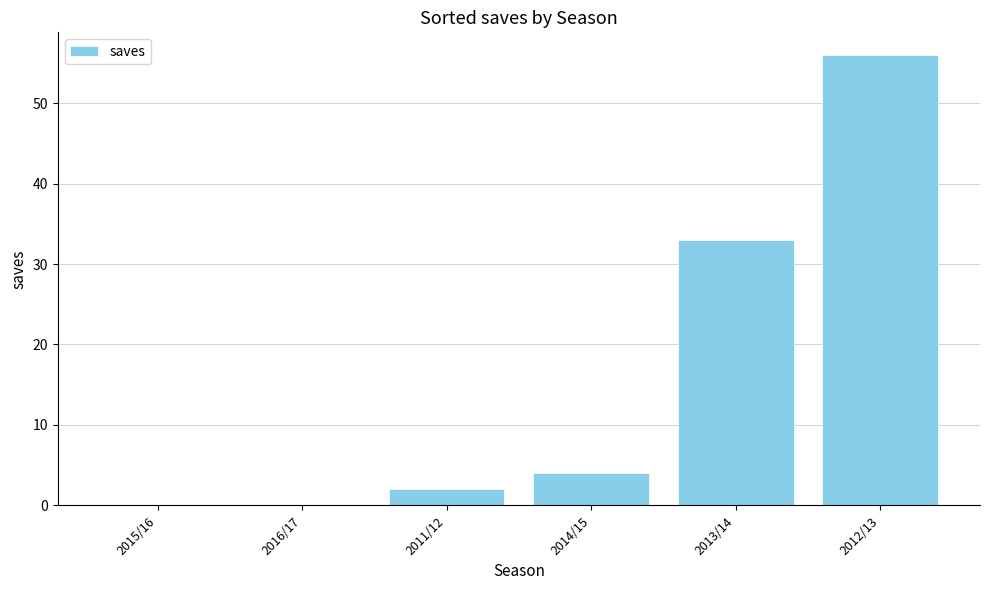

Read the value at 2013/14, to the nearest 5.

35